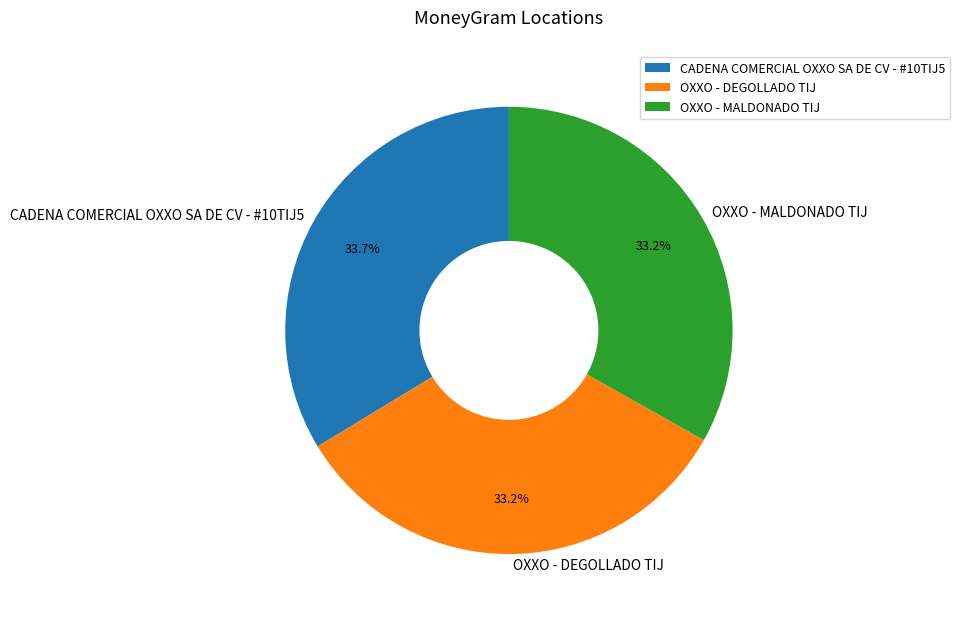

What portion of the pie excludes OXXO - DEGOLLADO TIJ?

66.8%